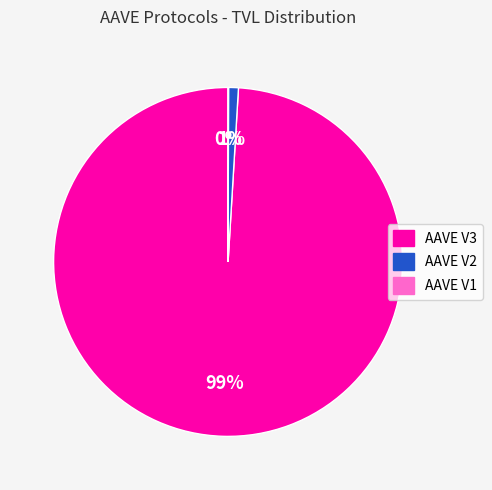

Is the sum of AAVE V2 and AAVE V3 greater than half?

Yes